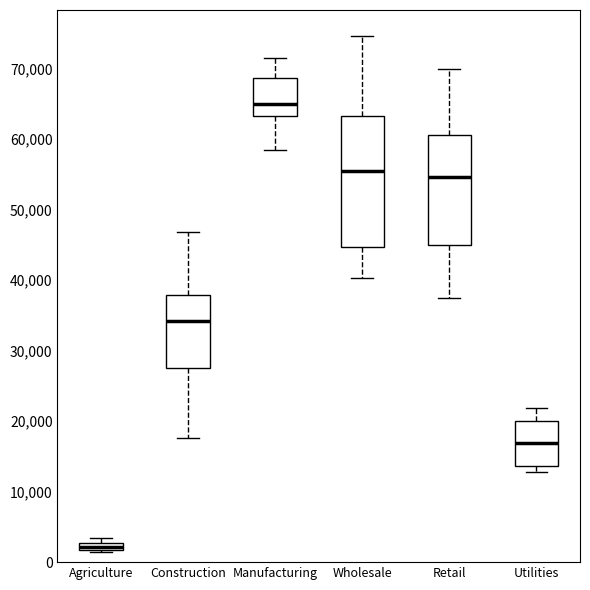

Which box is the tallest, from its lower edge to its upper edge?

Wholesale